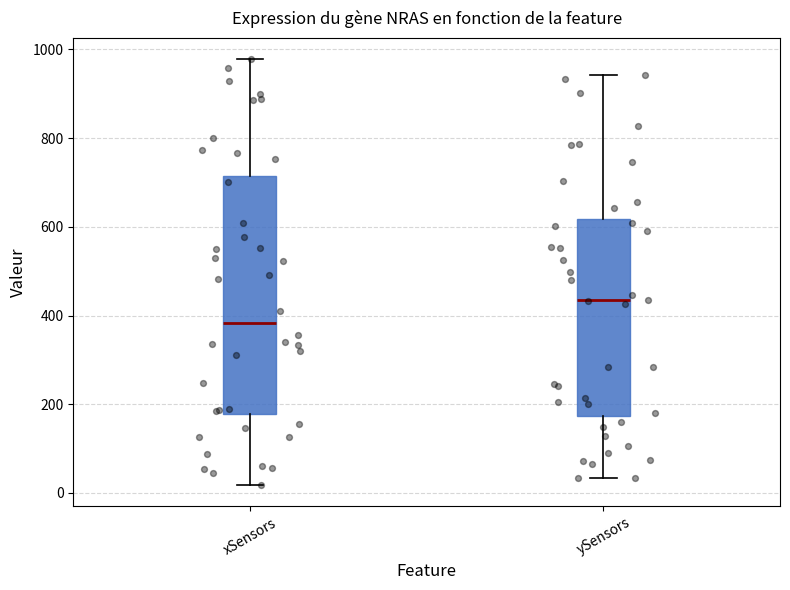

Reading left to right, read every box against the y-axis: the position of its median line, the range the box covers, and the ends of its whiskers. The values are not printed on the chart, so give them approximately, as read against the axis.

xSensors: median 380, box 180 to 720, whiskers 20 to 980
ySensors: median 440, box 180 to 620, whiskers 40 to 940